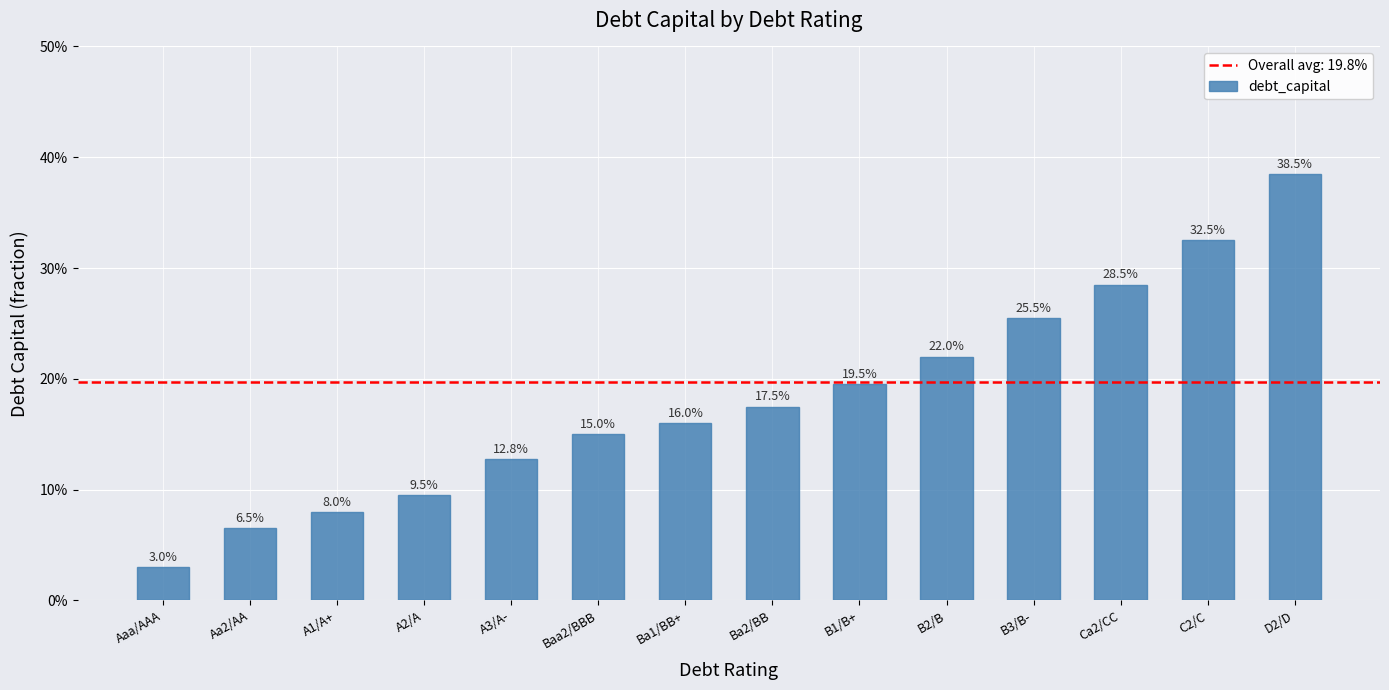

What is the label of the 9th bar from the right?

Baa2/BBB